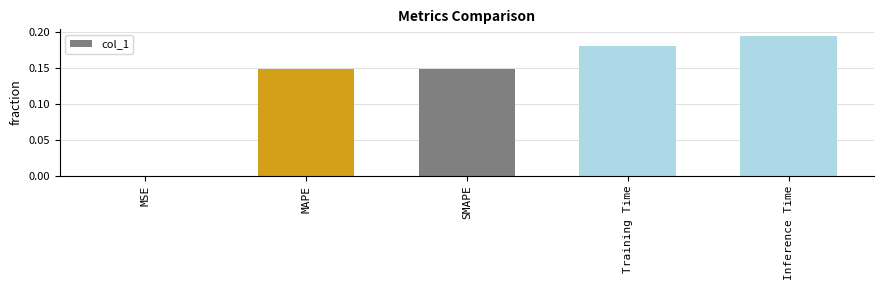

Does the chart contain stacked bars?

No